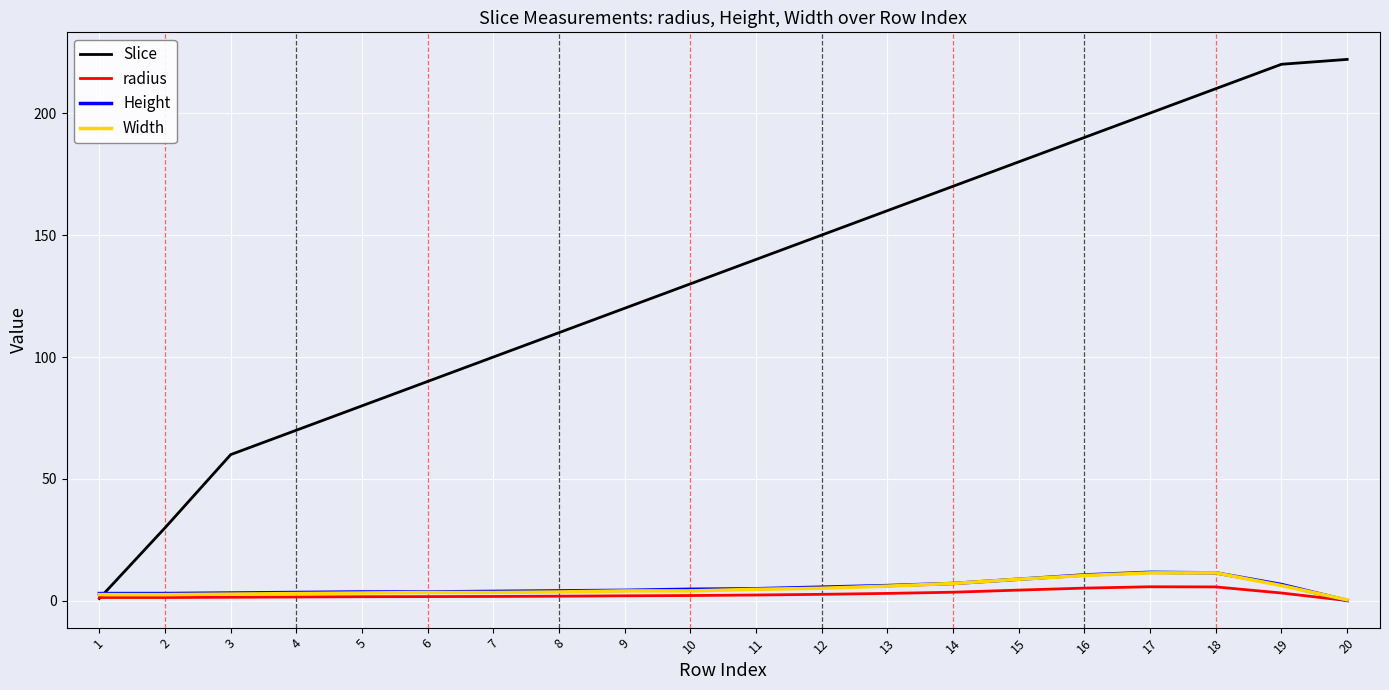

Which series changed the most between 5 and 20?

Slice